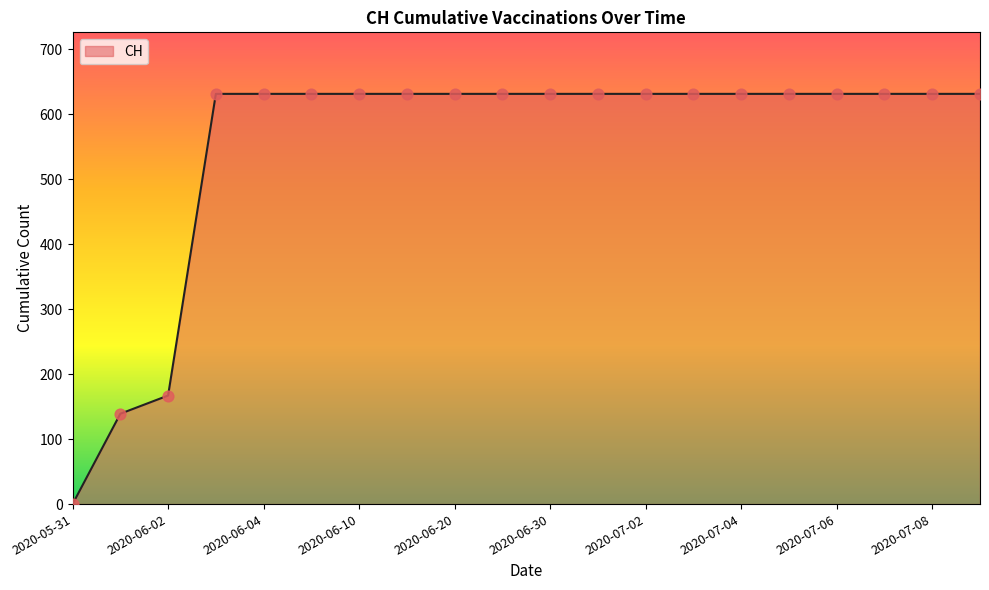

What is the greatest value displayed?

631